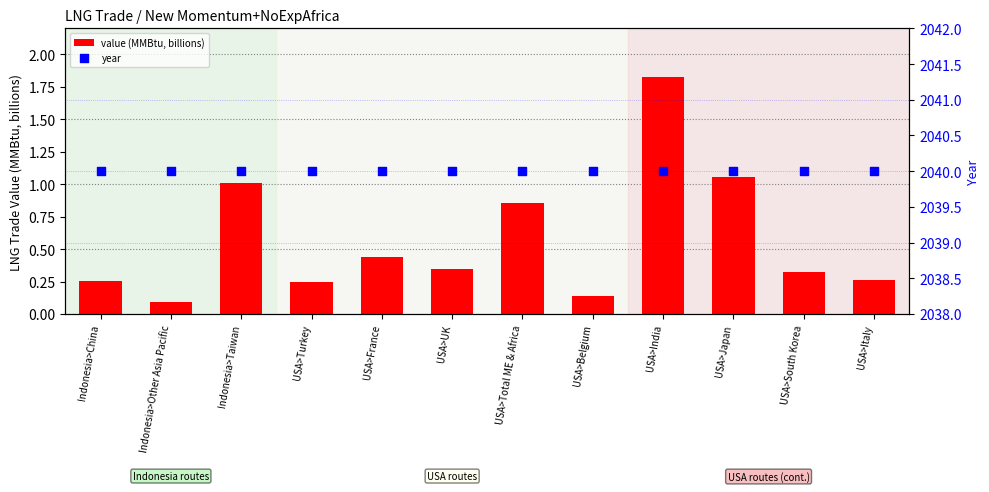

Which series has the largest total across all categories?

year